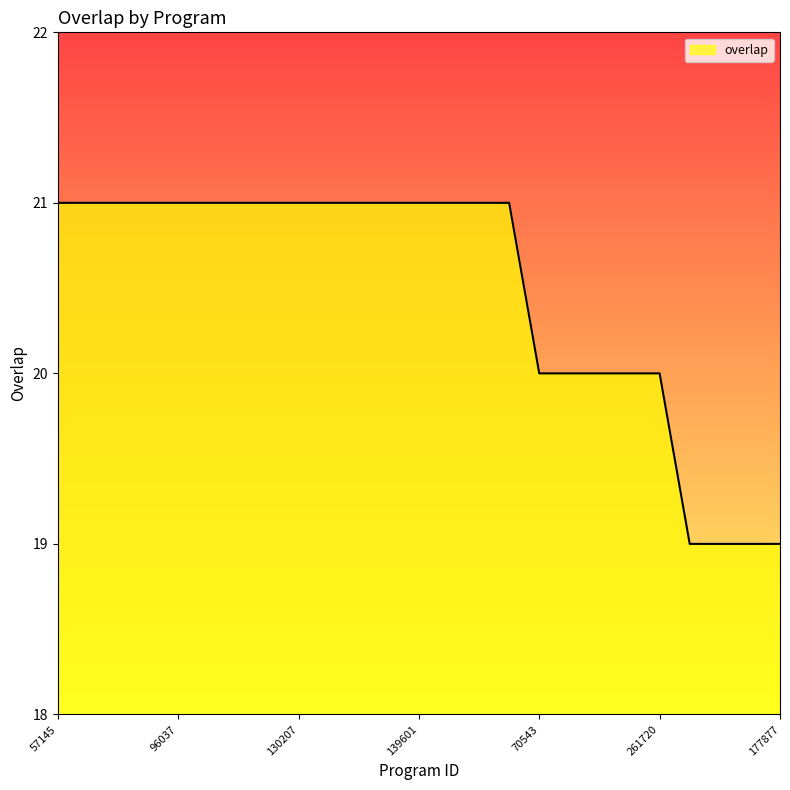

What is the maximum value shown in the chart?

21